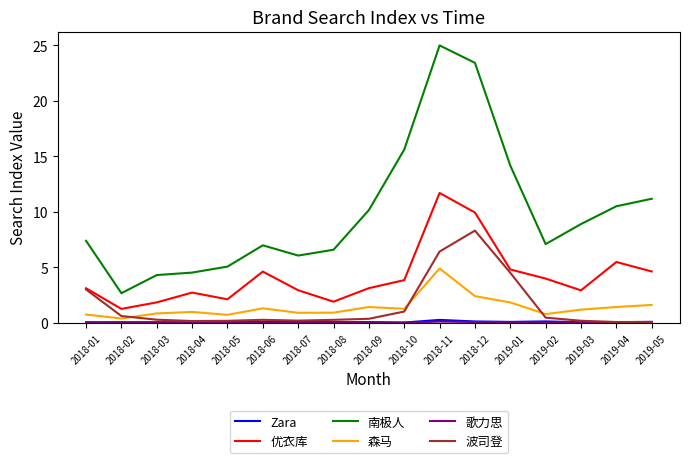

The 波司登 series shows 0.1 at 2019-04. True or false?

True